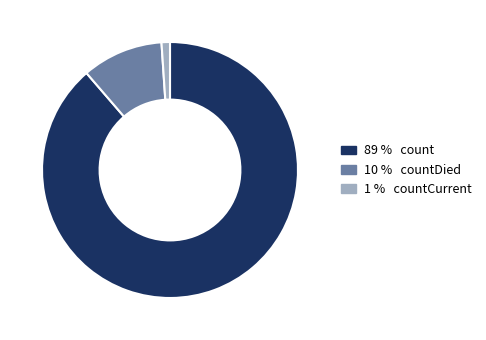

How many segments does this pie chart have?

3